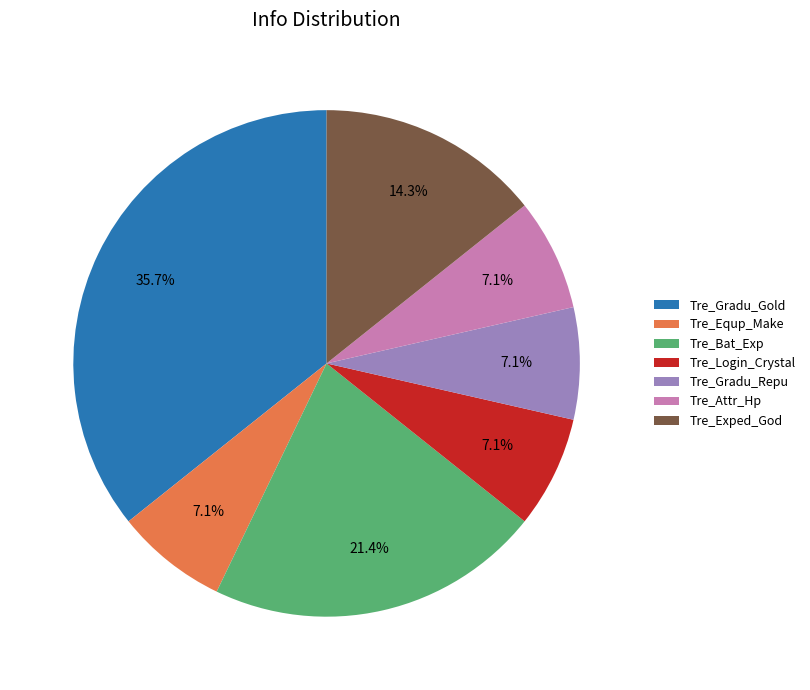

How many slices are in this pie chart?

7